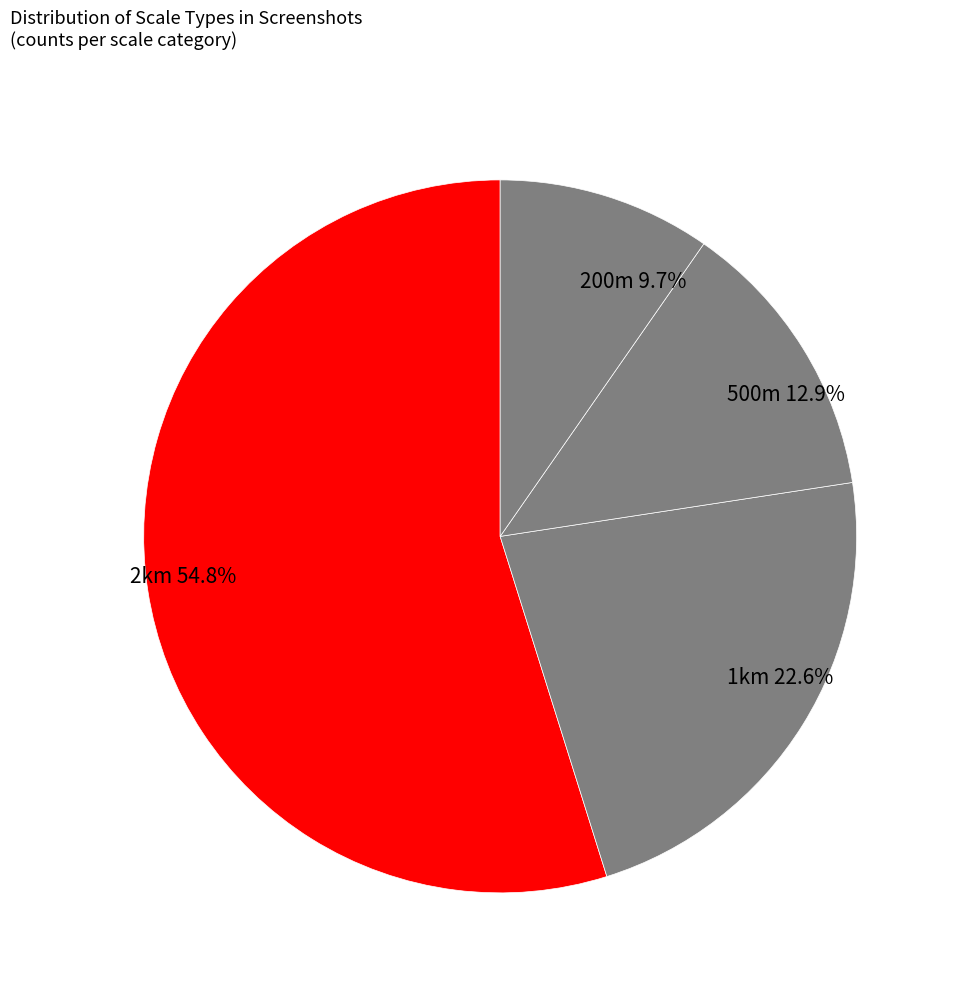

Rank the categories by value from highest to lowest.

2km, 1km, 500m, 200m